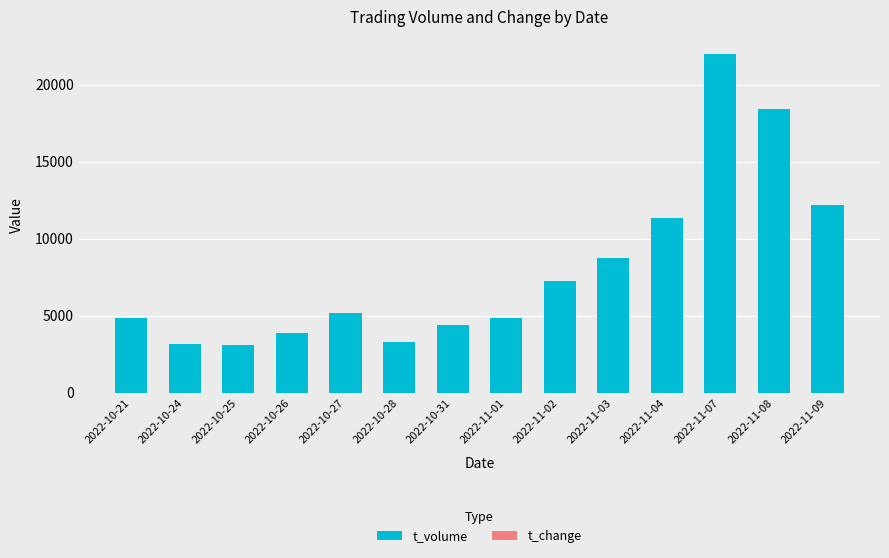

What is the maximum value for t_volume?

21999.0